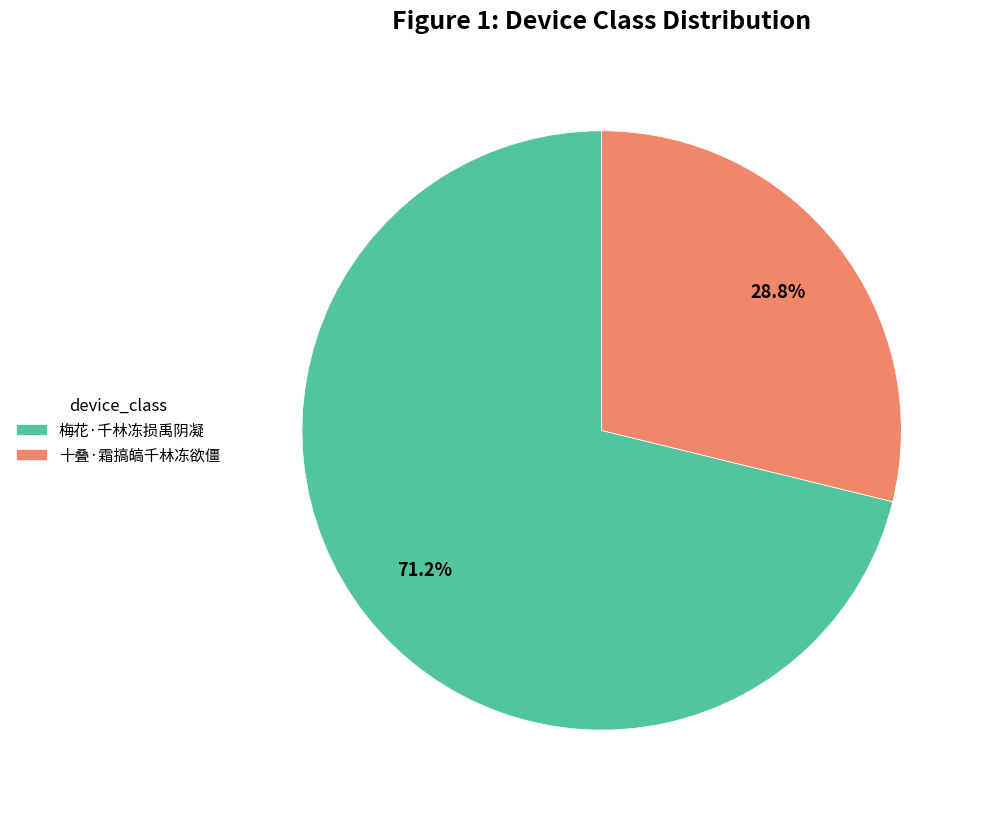

Rank the categories by value from highest to lowest.

梅花·千林冻损禹阴凝, 十叠·霜搞皜千林冻欲僵